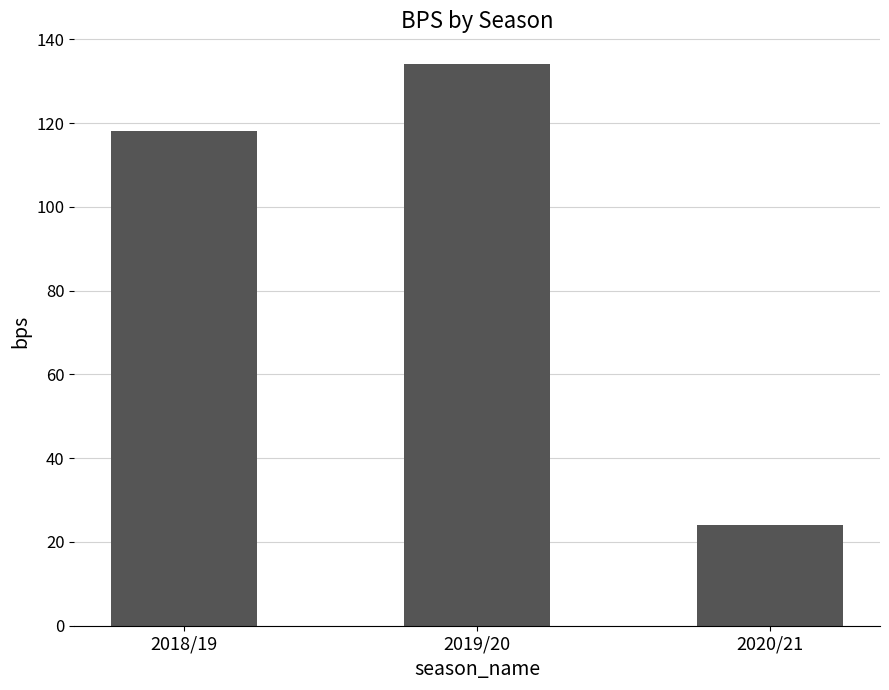

How many data points does each series have?

3